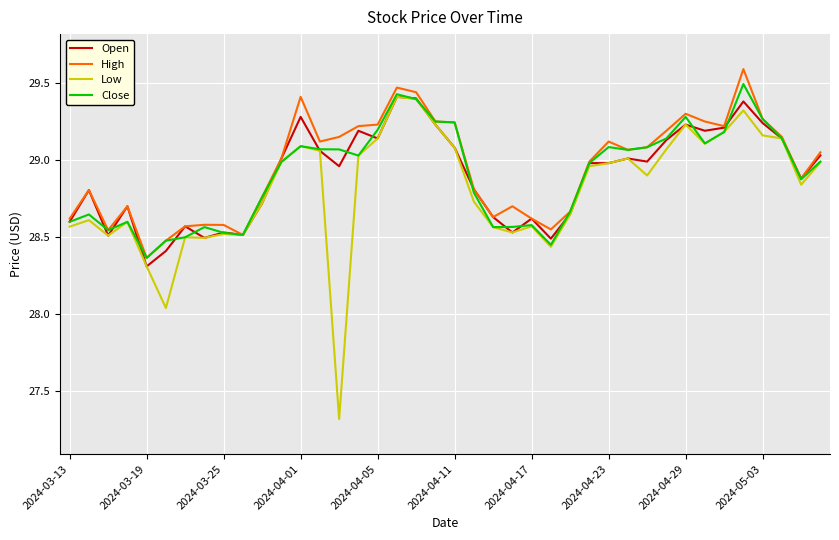

Which series has the largest range (max minus min)?

Low